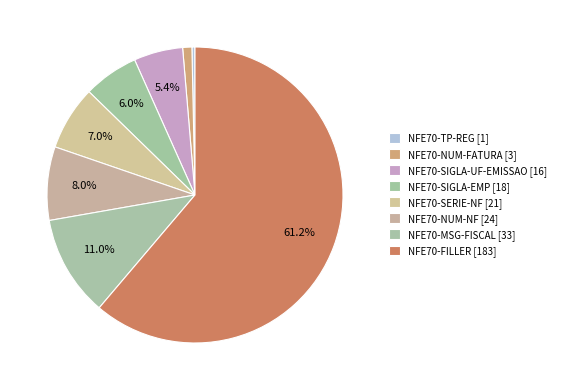

Rank the categories by value from lowest to highest.

NFE70-TP-REG, NFE70-NUM-FATURA, NFE70-SIGLA-UF-EMISSAO, NFE70-SIGLA-EMP, NFE70-SERIE-NF, NFE70-NUM-NF, NFE70-MSG-FISCAL, NFE70-FILLER